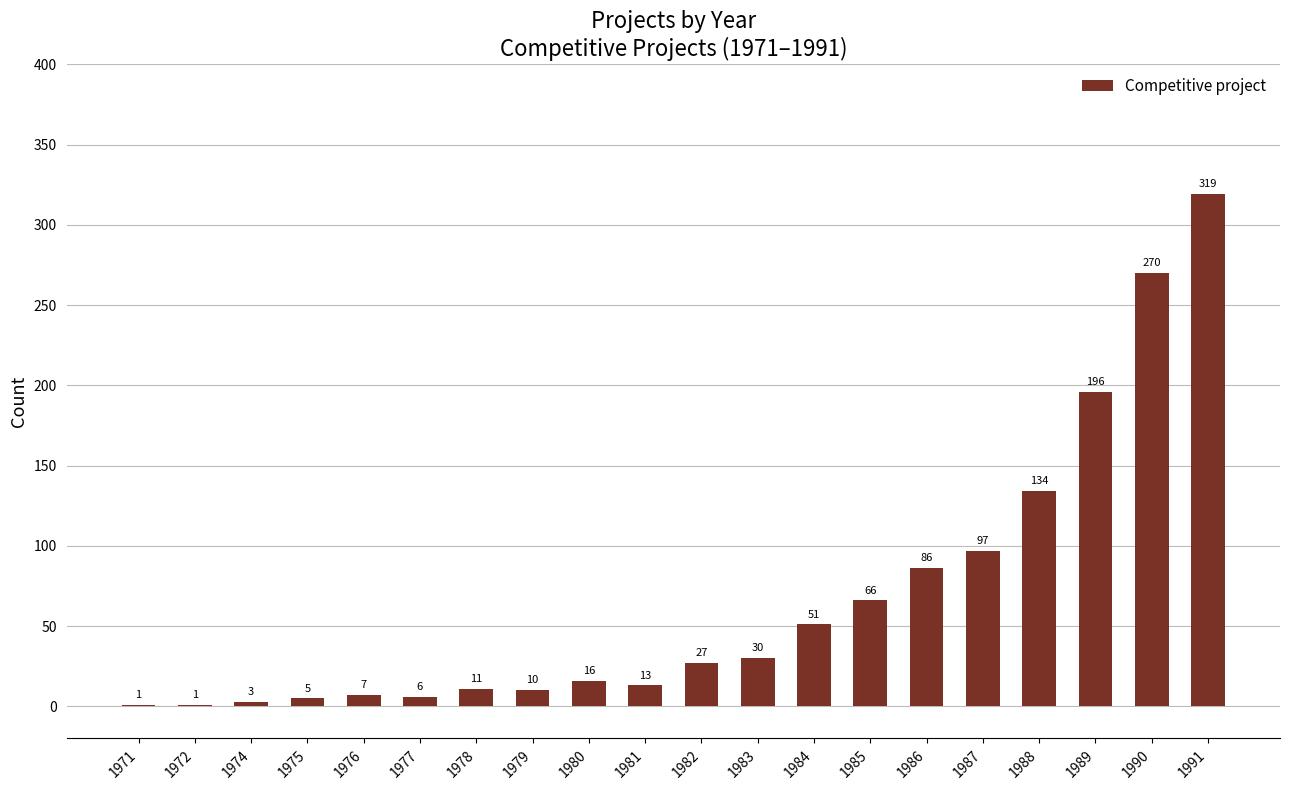

What is the ratio of the value at 1981 to the value at 1987?

0.1